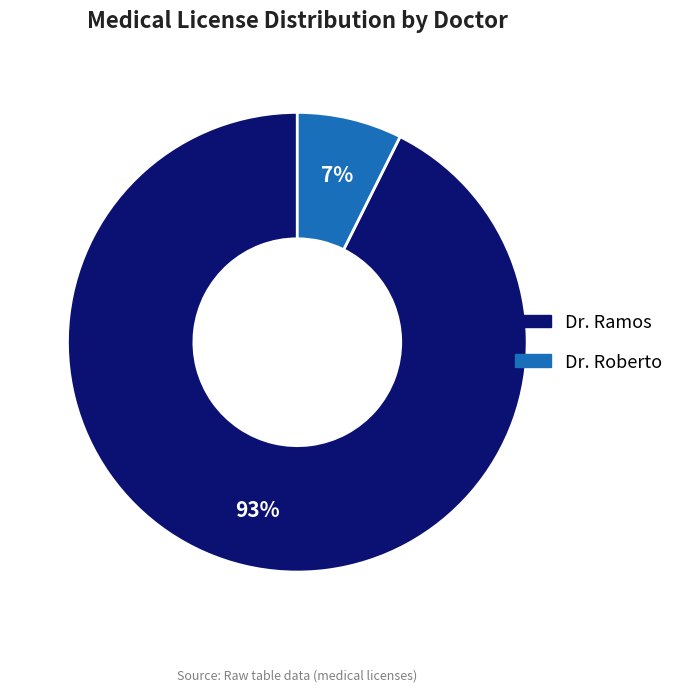

To the nearest percent, what is the average slice percentage?

50%